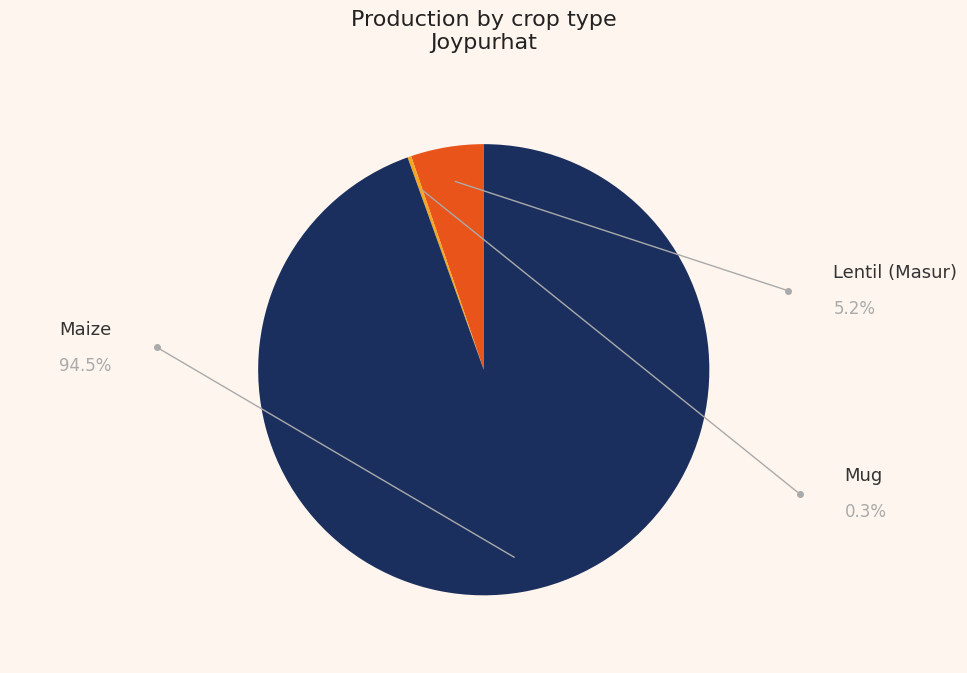

To the nearest percent, what is the average slice percentage?

33%